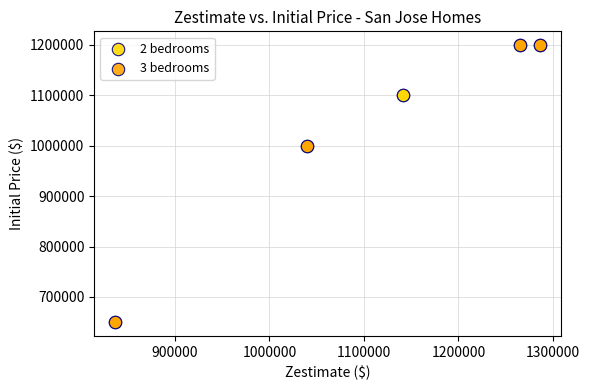

What are all the series names shown in the legend?

2 bedrooms, 3 bedrooms